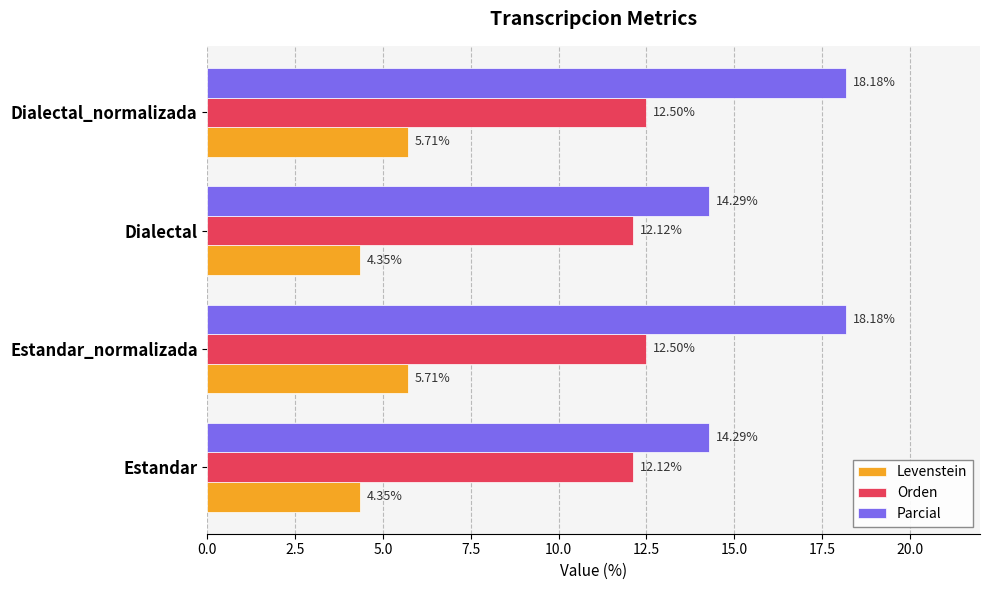

What is the average value of the Levenstein series?

5.0